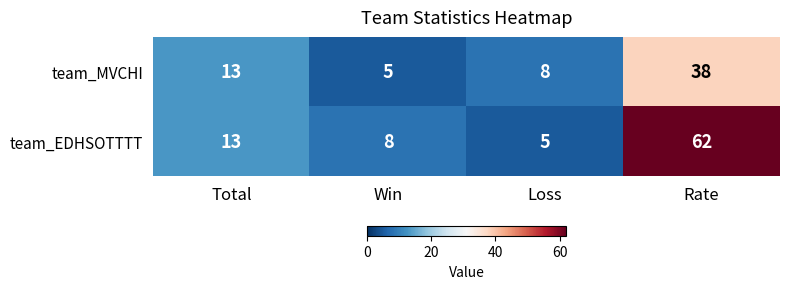

Rank the series by their average value, from lowest to highest.

team_MVCHI, team_EDHSOTTTT